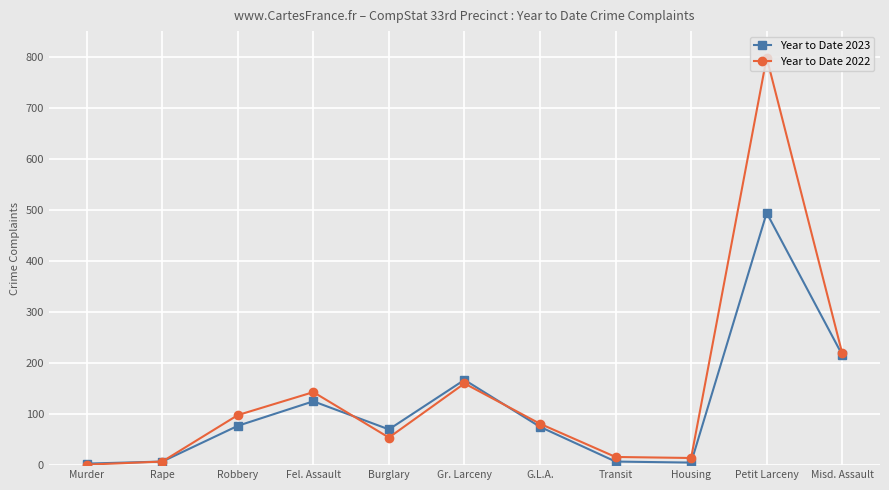

What is the minimum value for Year to Date 2023?

3